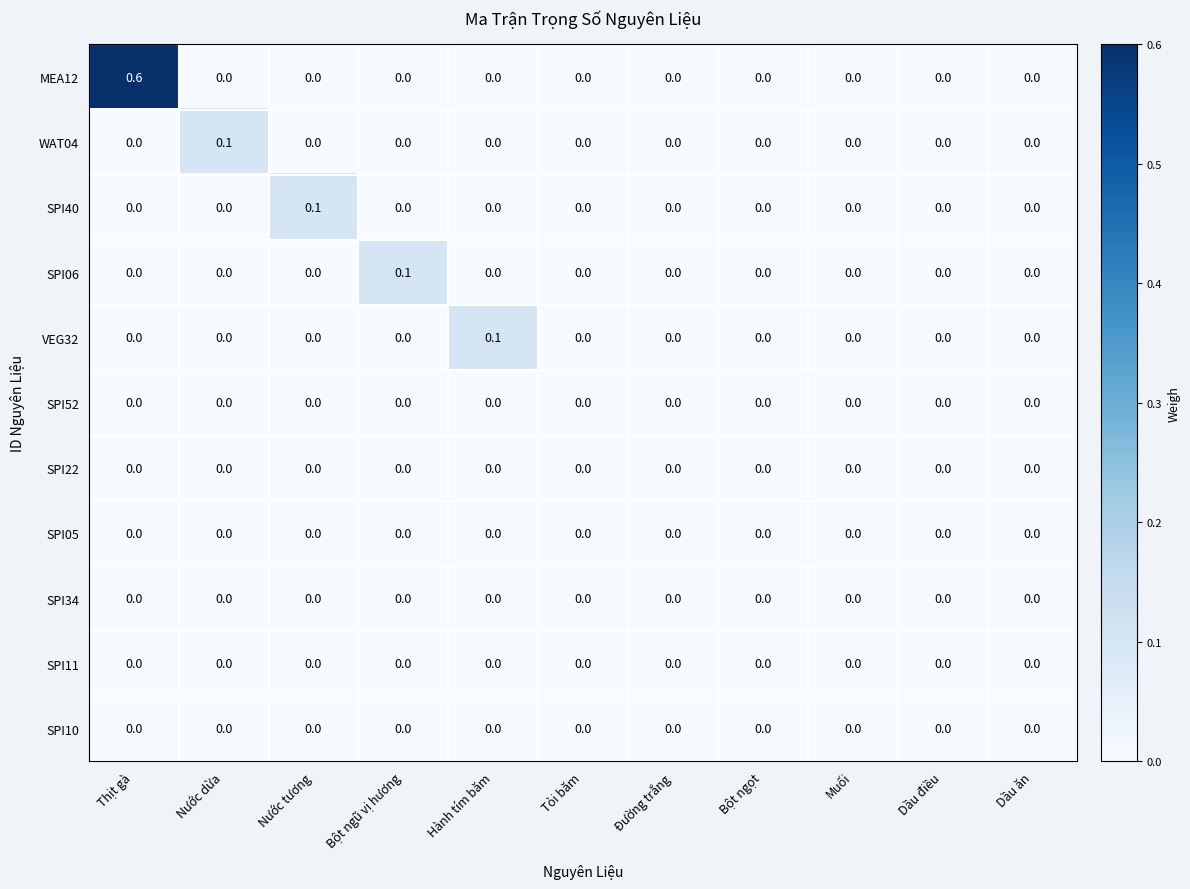

True or false: VEG32 has a value of 0.0 at Nước tương.

True